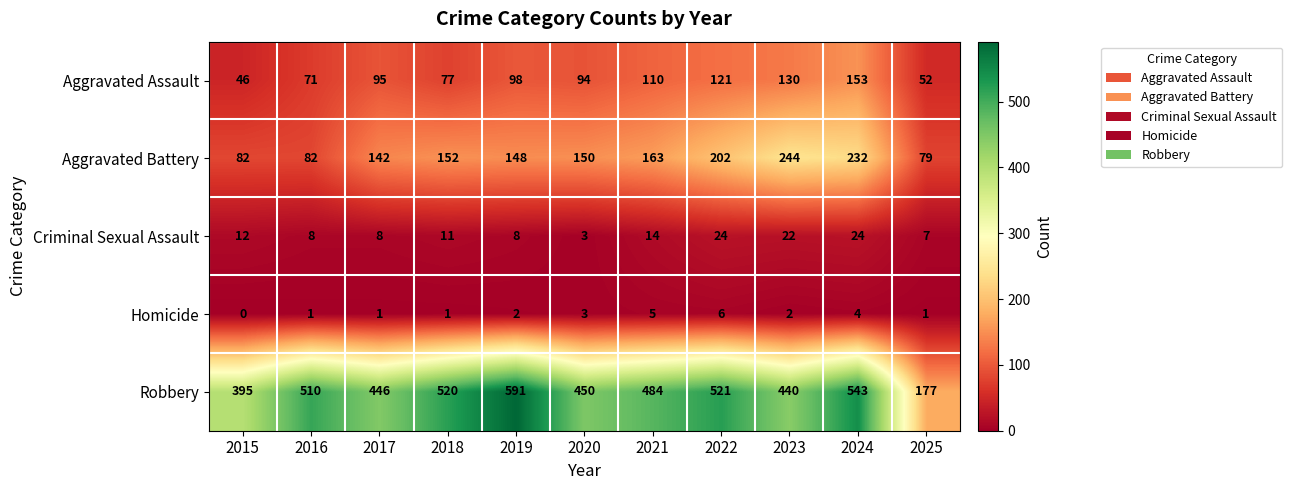

Rank the series by their maximum value, from lowest to highest.

Homicide, Criminal Sexual Assault, Aggravated Assault, Aggravated Battery, Robbery